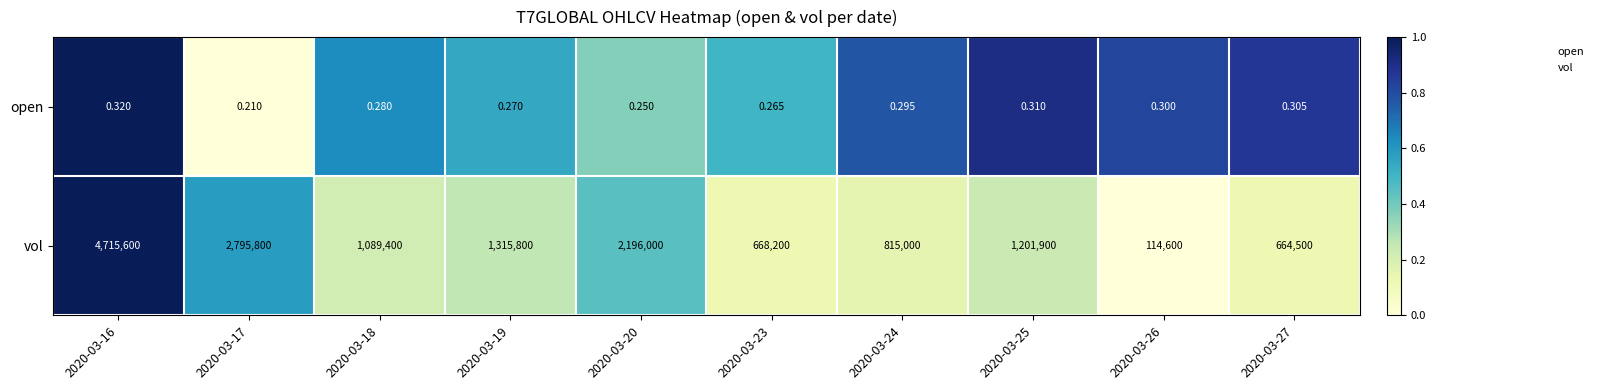

Between 2020-03-20 and 2020-03-24, which series saw the biggest shift?

vol